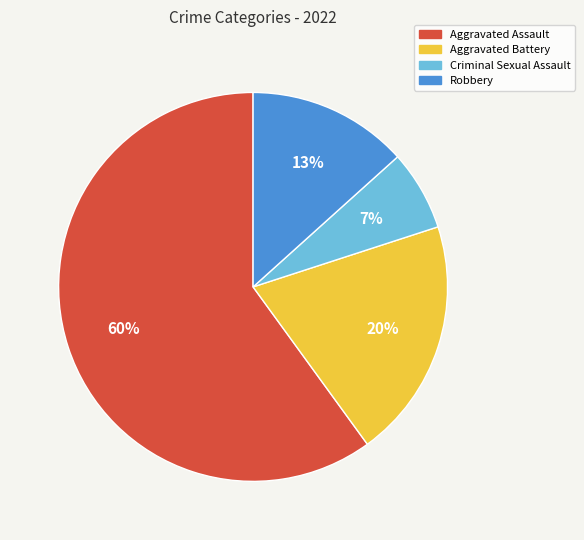

Combined, do Robbery and Aggravated Battery account for over 50%?

No